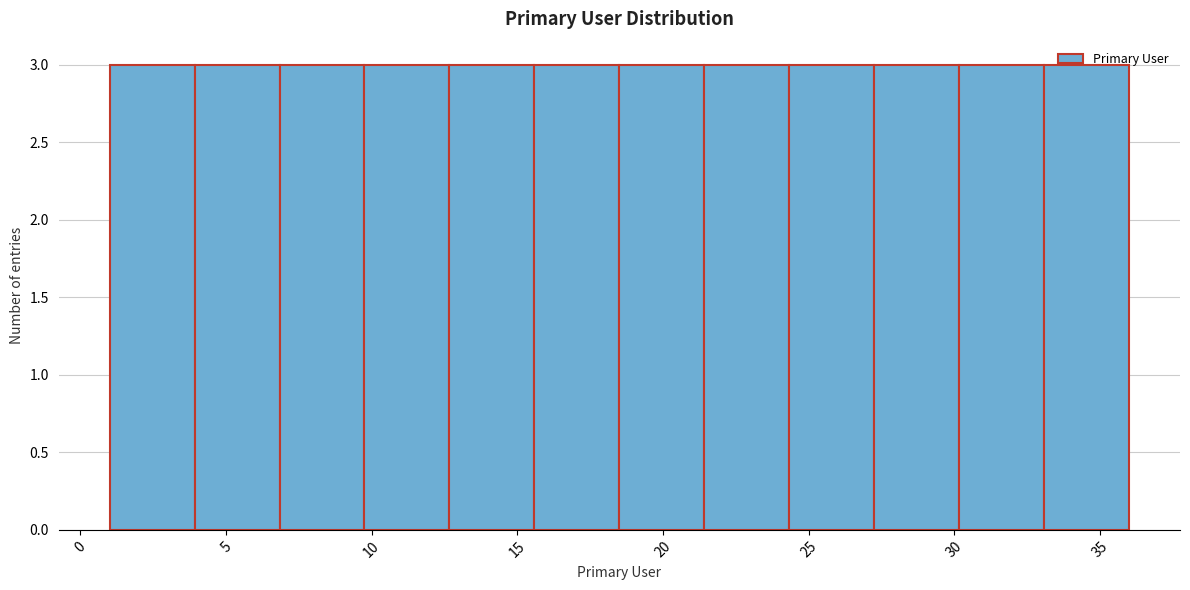

Reading left to right, list every bar in this chart as the range it spans on the x-axis followed by its height. Neither the bar edges nor the heights are printed on the chart, so give them approximately, as read against the axes.

1.0 to 4.0: 3
4.0 to 7.0: 3
7.0 to 10.0: 3
10.0 to 12.5: 3
12.5 to 15.5: 3
15.5 to 18.5: 3
18.5 to 21.5: 3
21.5 to 24.5: 3
24.5 to 27.5: 3
27.5 to 30.0: 3
30.0 to 33.0: 3
33.0 to 36.0: 3